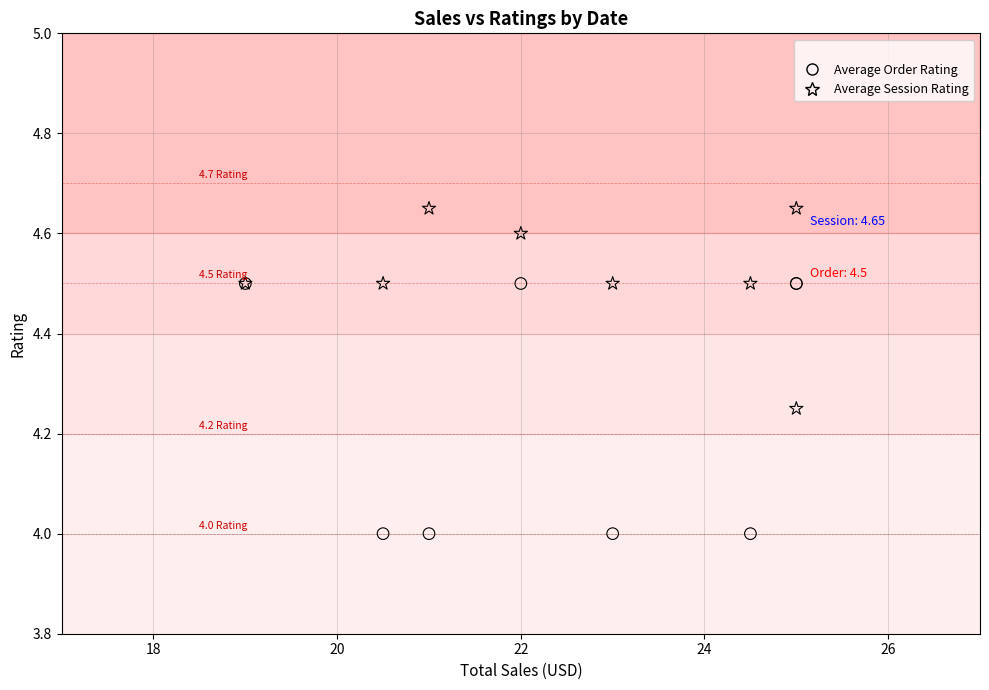

What is the X range (max minus min) for the scatter plot?

6.0